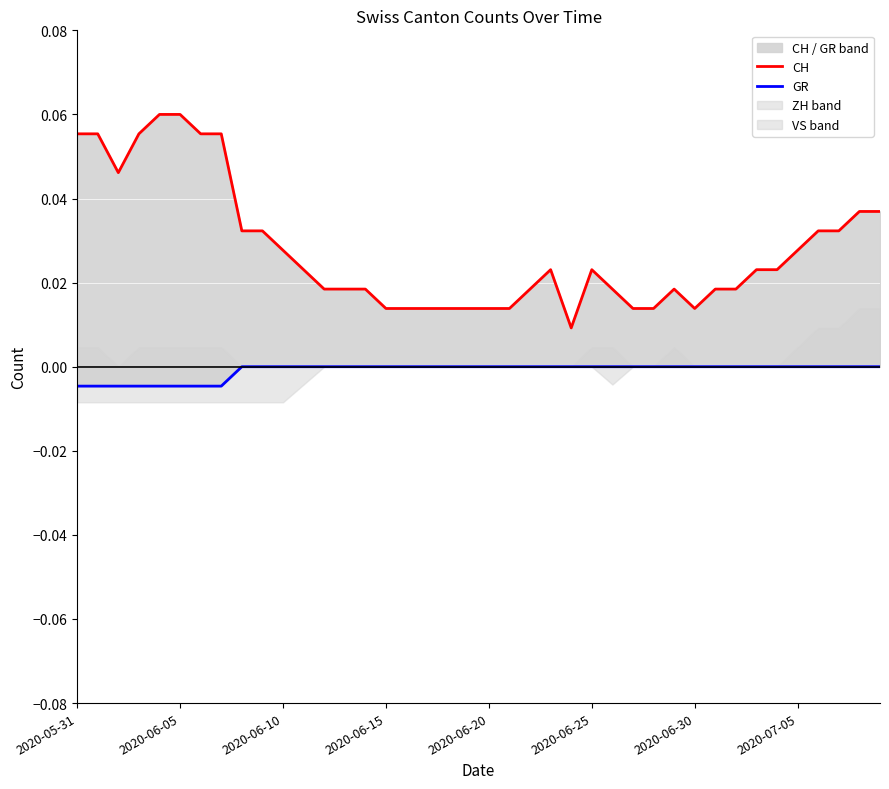

How many values in the GR series are below 0?

8